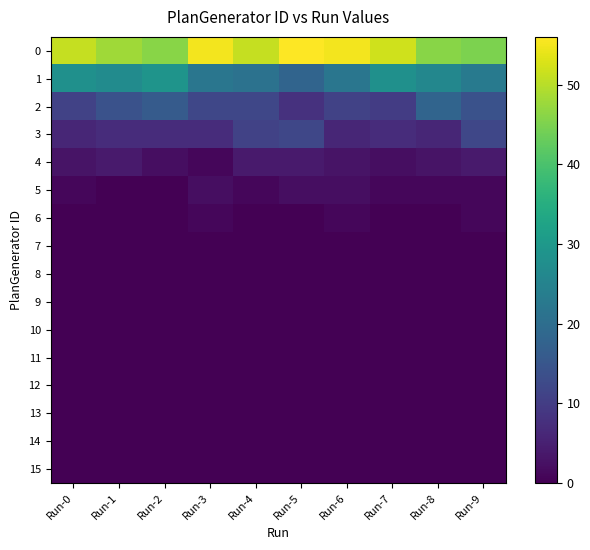

Is the value of 14 at Run-3 greater than the value of 13 at Run-6?

No